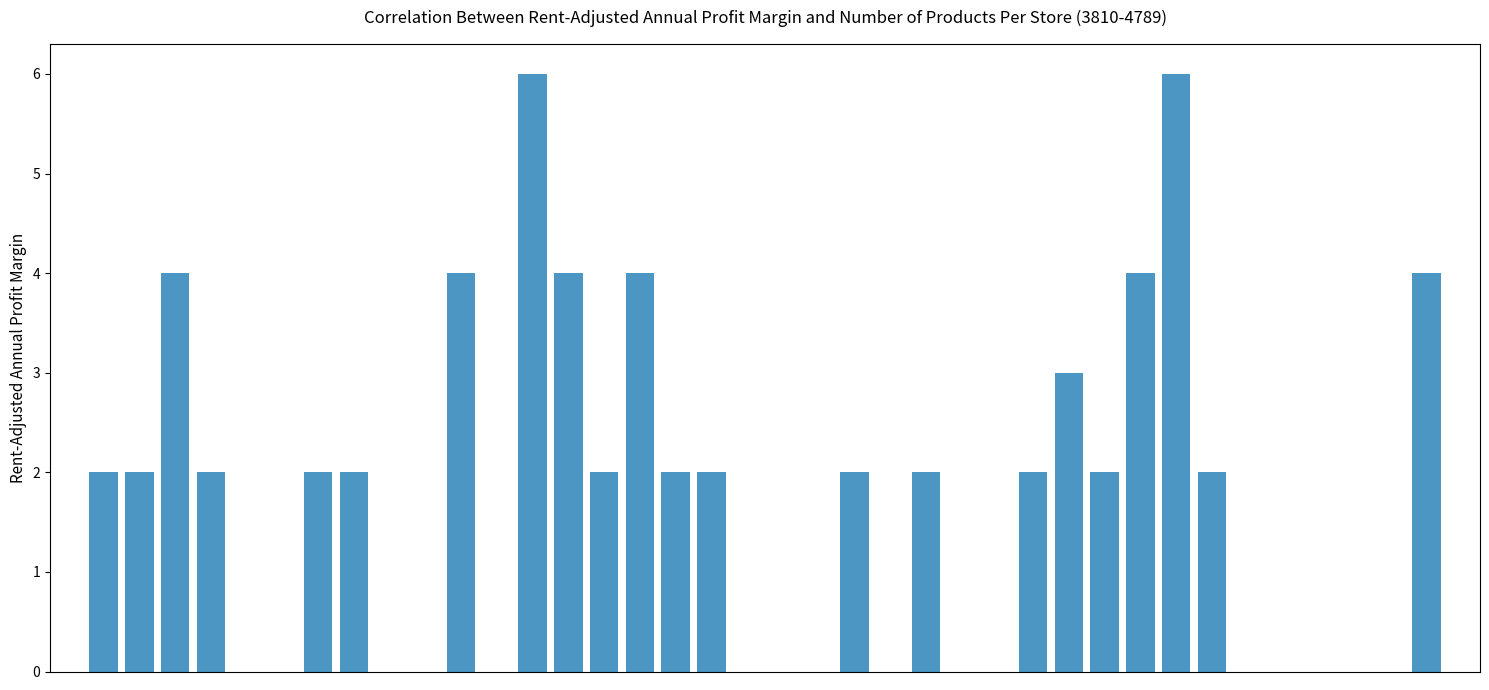

What is the maximum value shown in the chart?

6